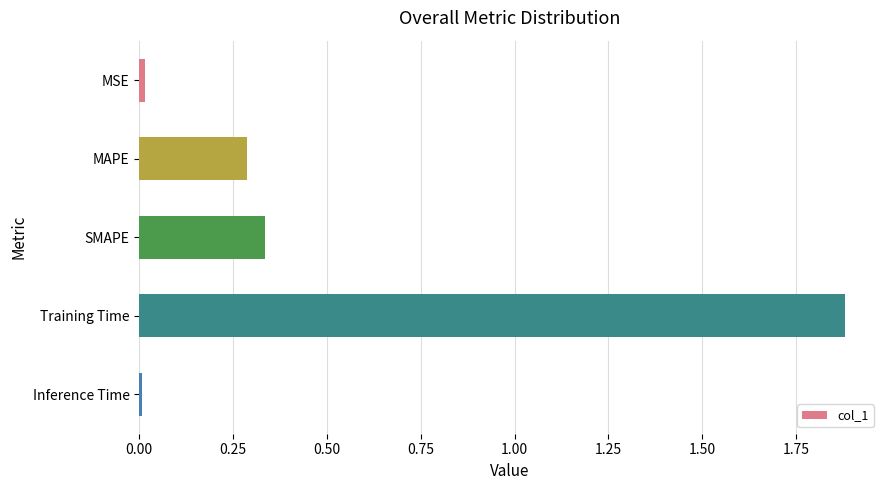

What is the sum of all values?

2.5